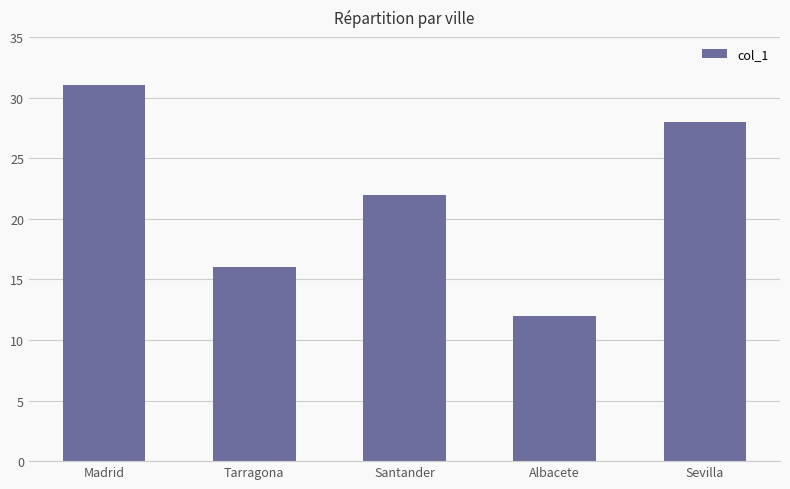

Is it true that the value at Albacete is 12?

True